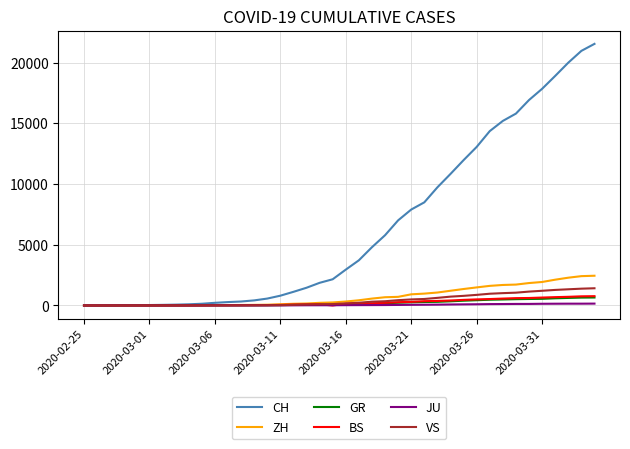

Which series has the largest total across all categories?

CH